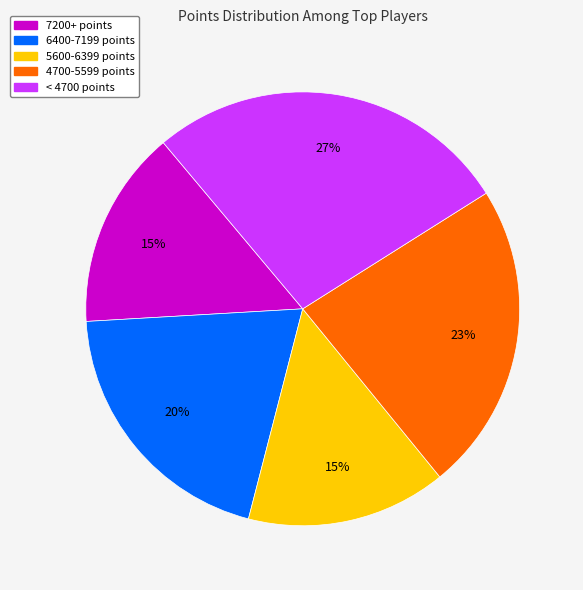

Count the number of slices in the pie.

5